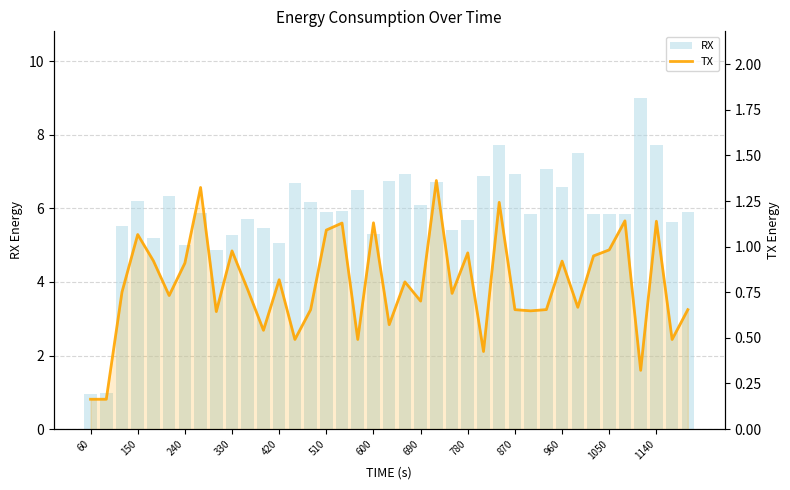

At how many categories does at least one series exceed 6?

17